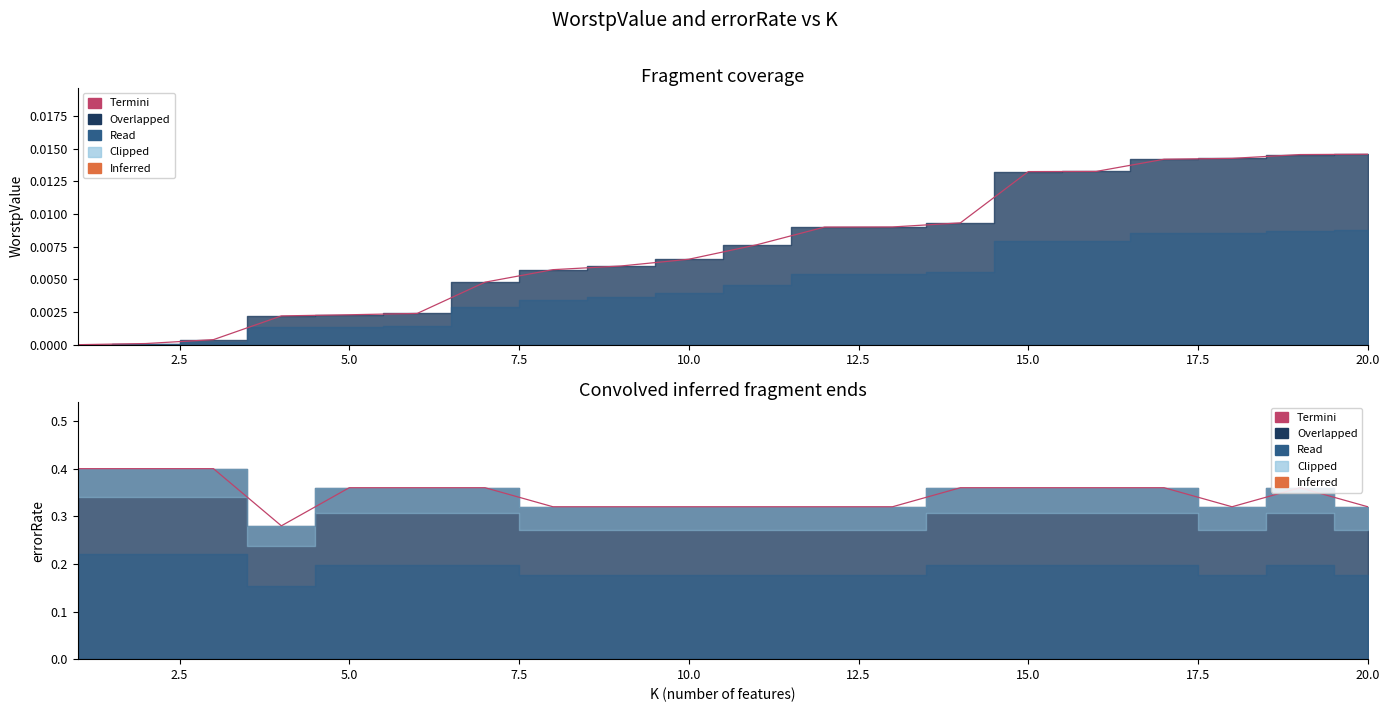

Does the chart have visible grid lines?

No